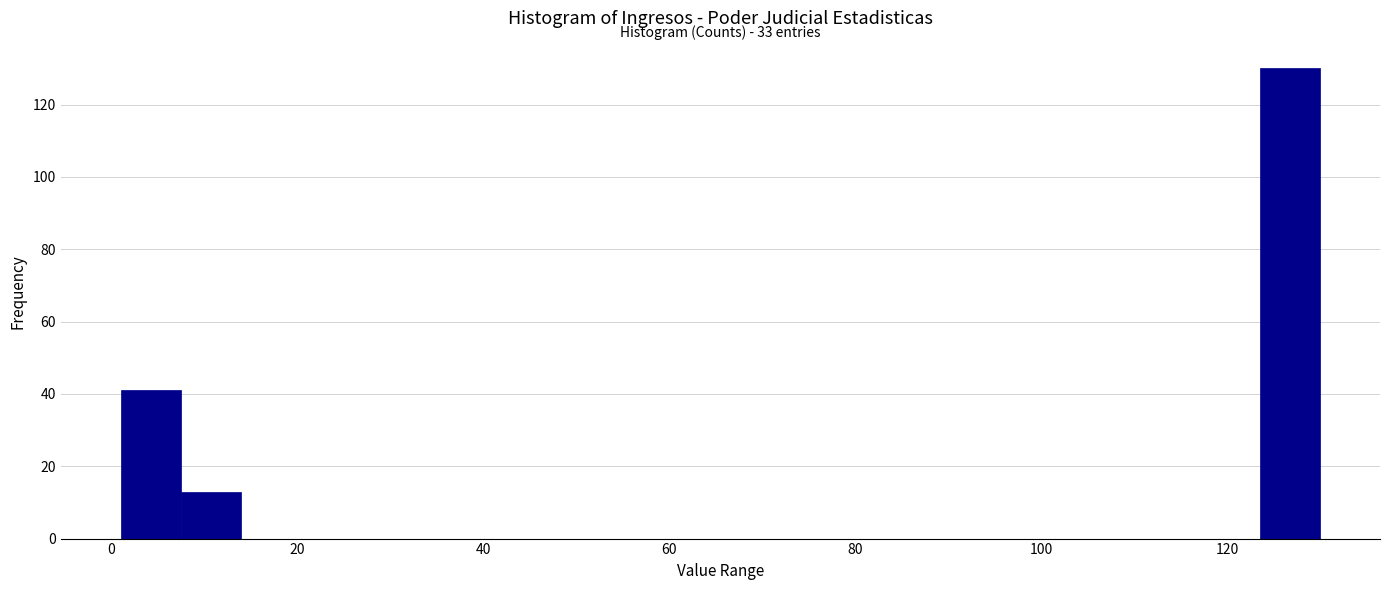

Read against the x-axis, roughly where is the centre of the tallest bar?

126